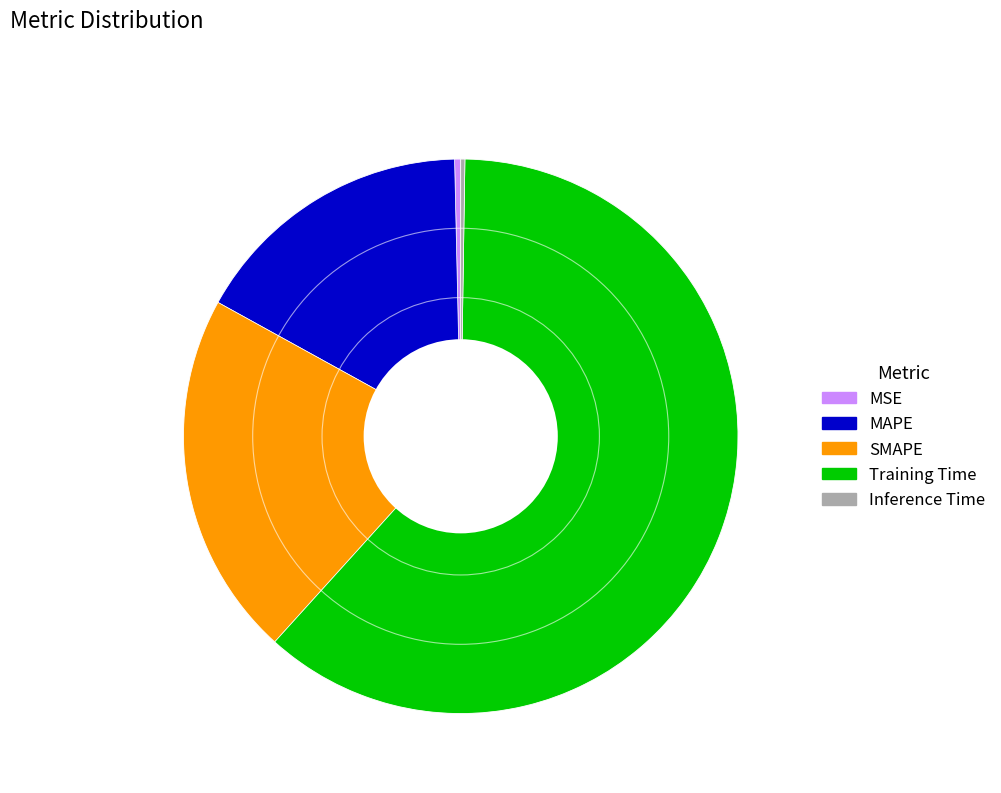

Which slice is the largest?

Training Time